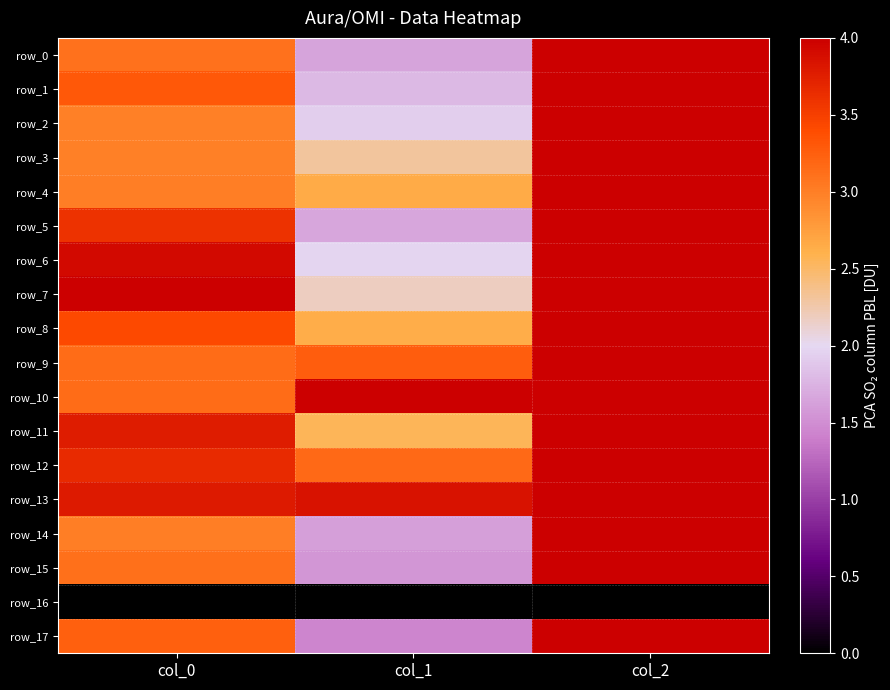

The row_17 series shows 0.7 at col_0. True or false?

False